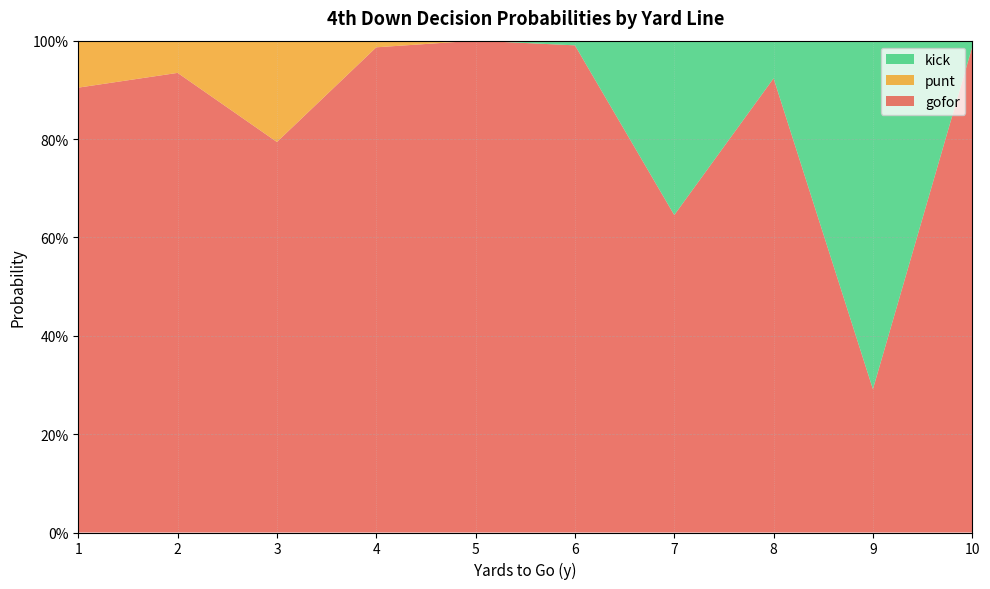

Count the number of data series in this chart.

3